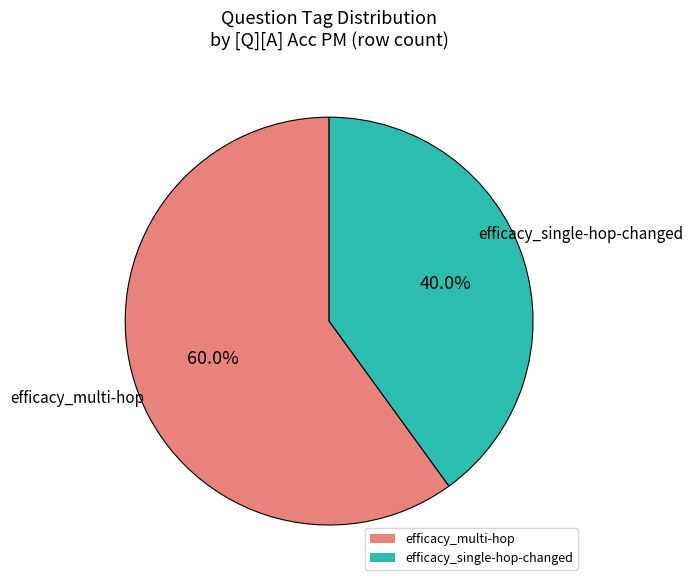

To the nearest percent, what is the difference between the efficacy_multi-hop and efficacy_single-hop-changed slice percentages?

20%